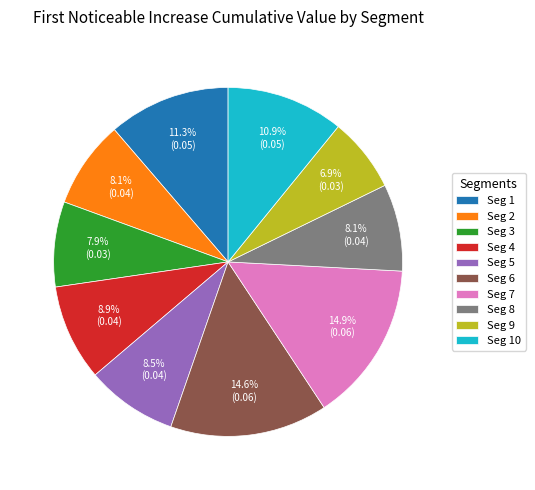

Which has a higher value, Seg 5 or Seg 7?

Seg 7